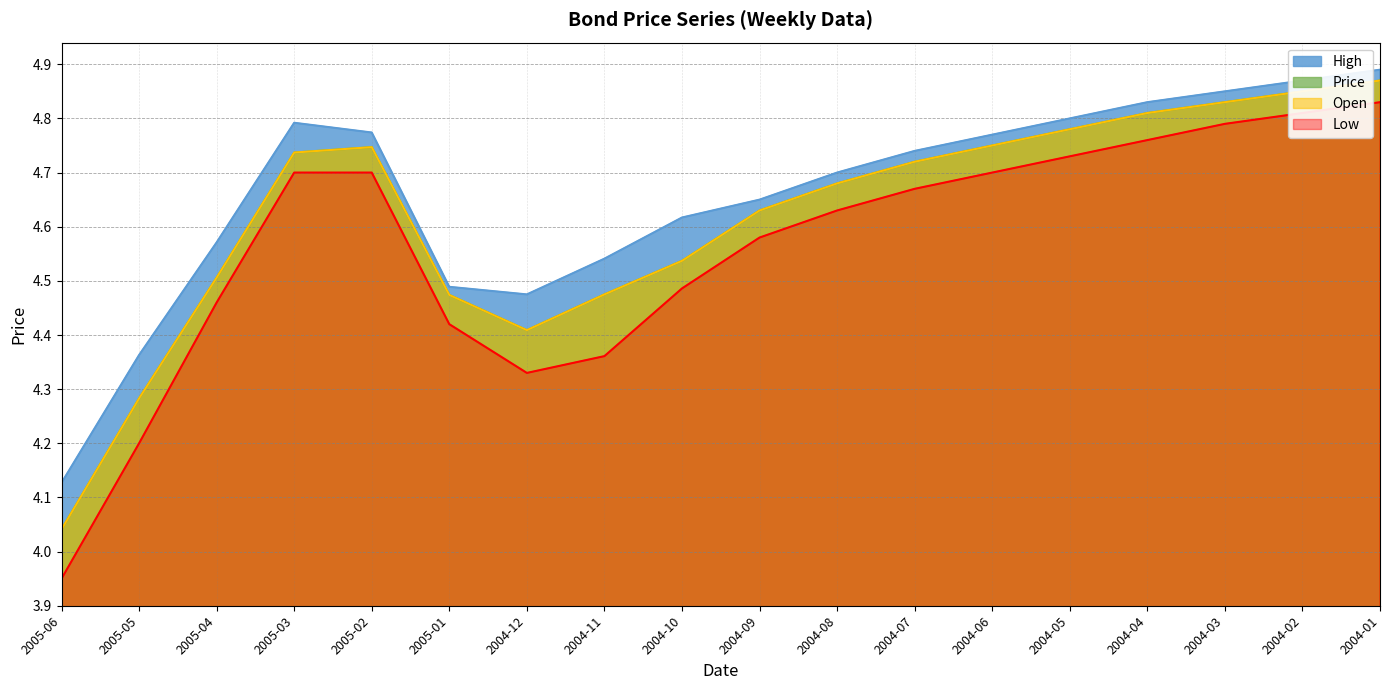

At 2005-05, list the series in order from largest to smallest.

High, Price, Open, Low